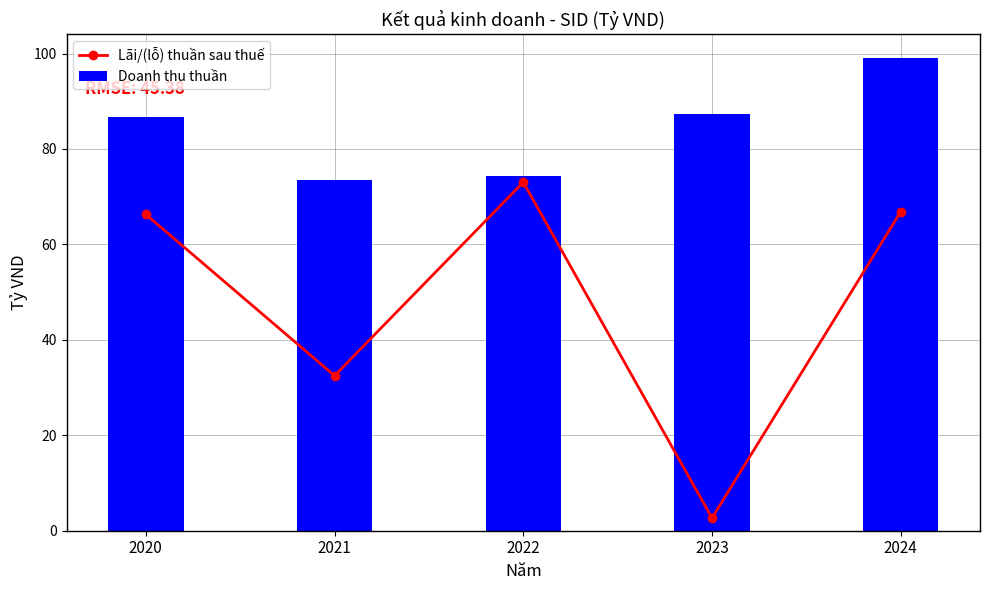

Which category has the highest value across all series?

2024